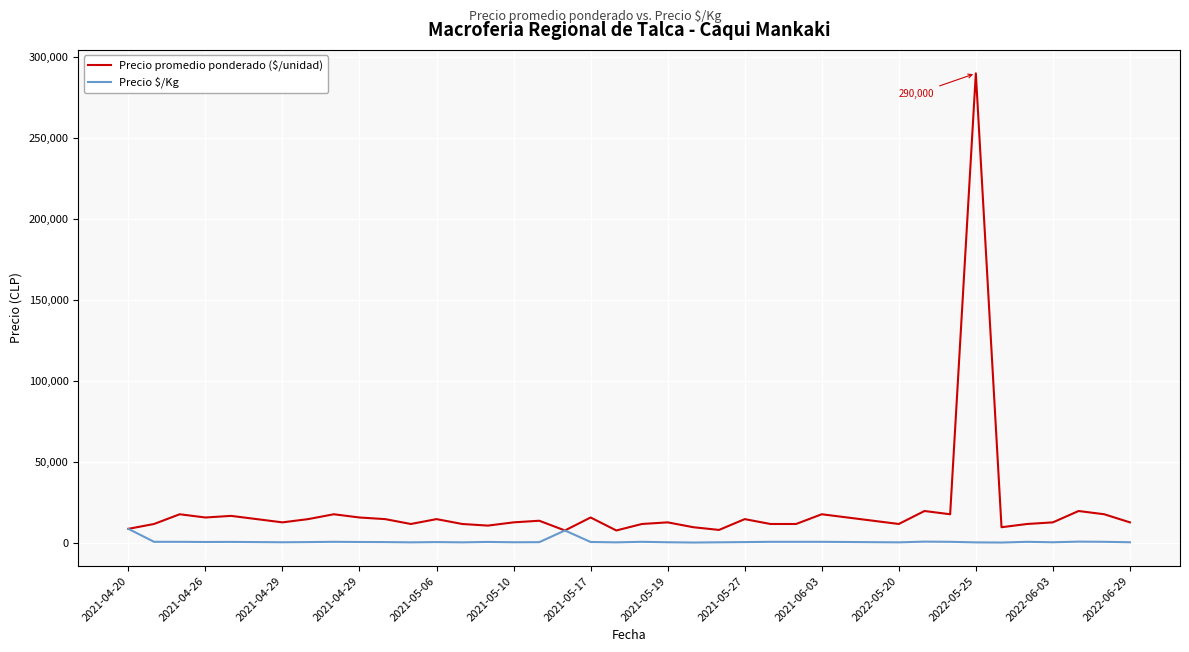

Which series has the largest total across all categories?

Precio promedio ponderado ($/unidad)